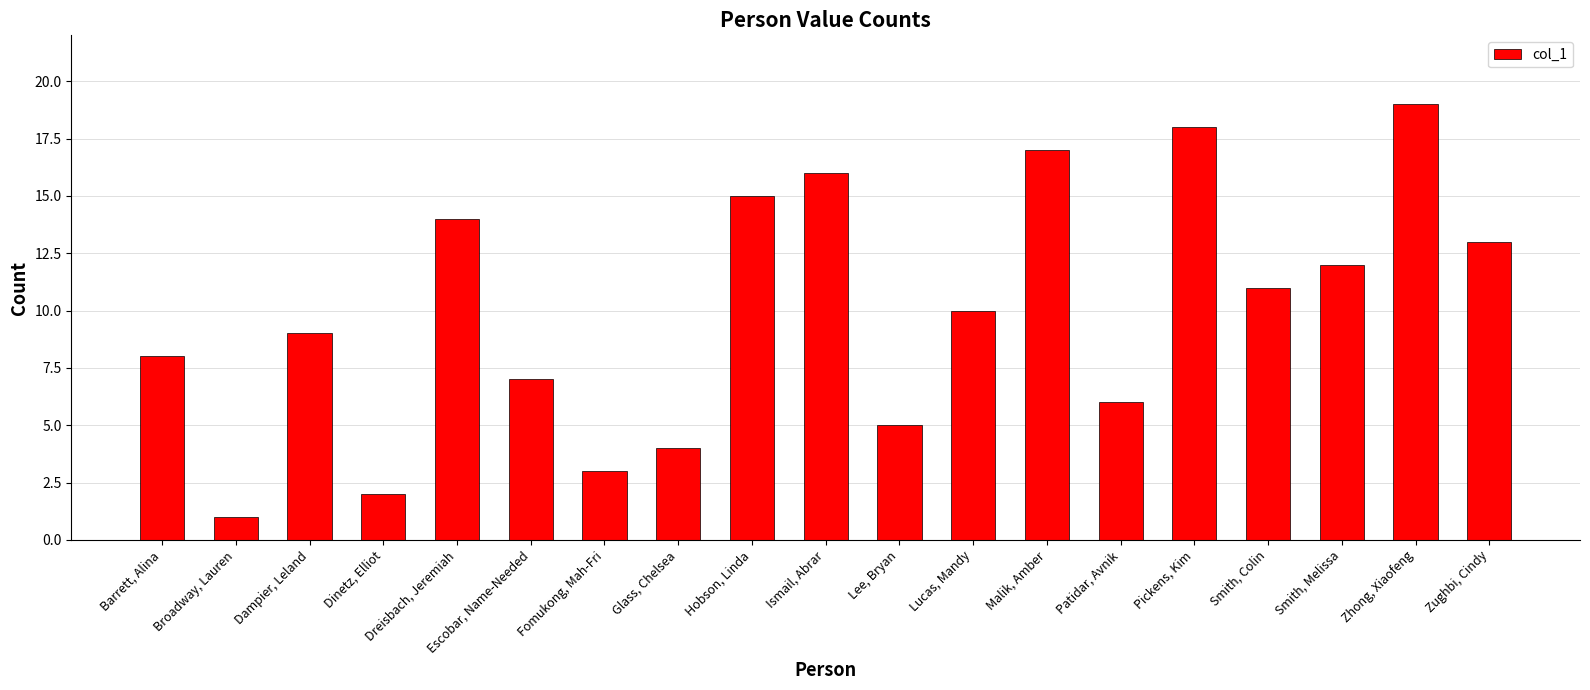

How many values are below 10?

9